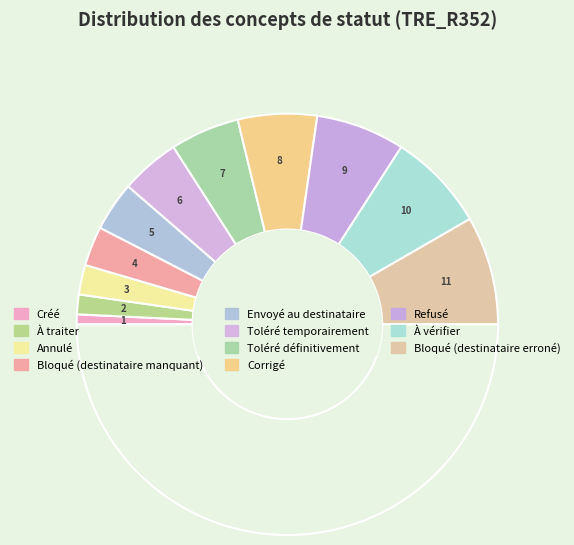

Count the number of slices in the pie.

12